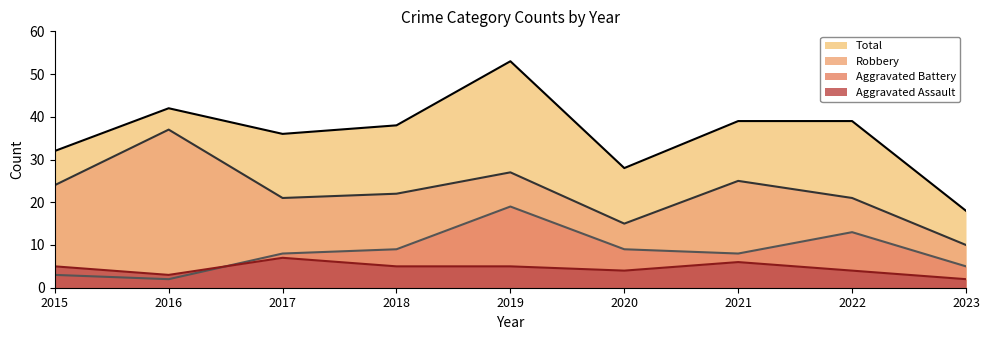

Reading left to right, transcribe all the data shown in this chart.

Aggravated Assault: 2015=5	2016=3	2017=7	2018=5	2019=5	2020=4	2021=6	2022=4	2023=2
Aggravated Battery: 2015=3	2016=2	2017=8	2018=9	2019=19	2020=9	2021=8	2022=13	2023=5
Robbery: 2015=24	2016=37	2017=21	2018=22	2019=27	2020=15	2021=25	2022=21	2023=10
Total: 2015=32	2016=42	2017=36	2018=38	2019=53	2020=28	2021=39	2022=39	2023=18